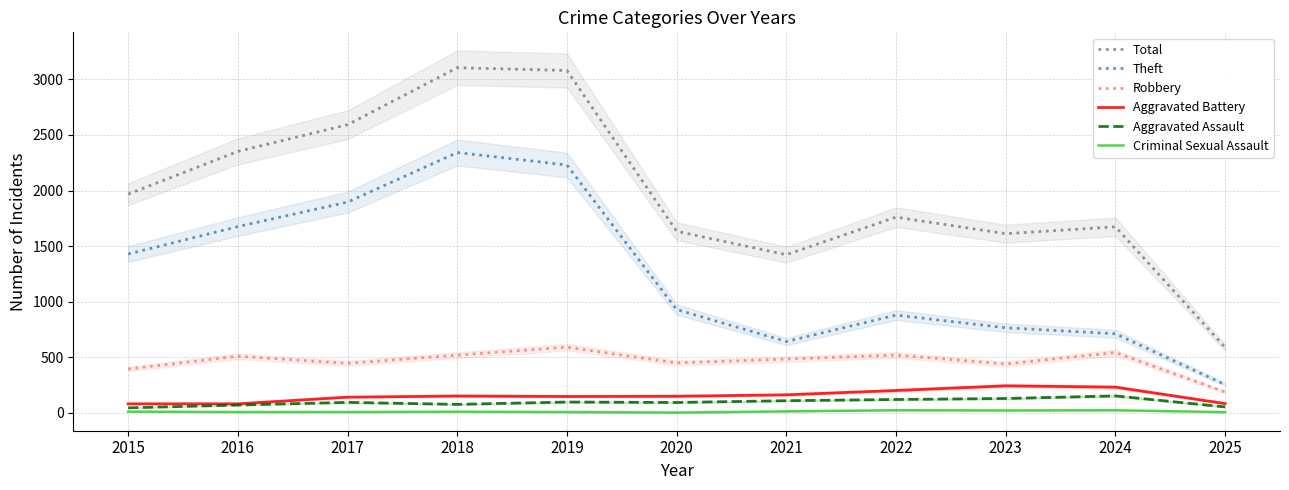

In Aggravated Assault, how many points are higher than both neighbors (excluding endpoints)?

3